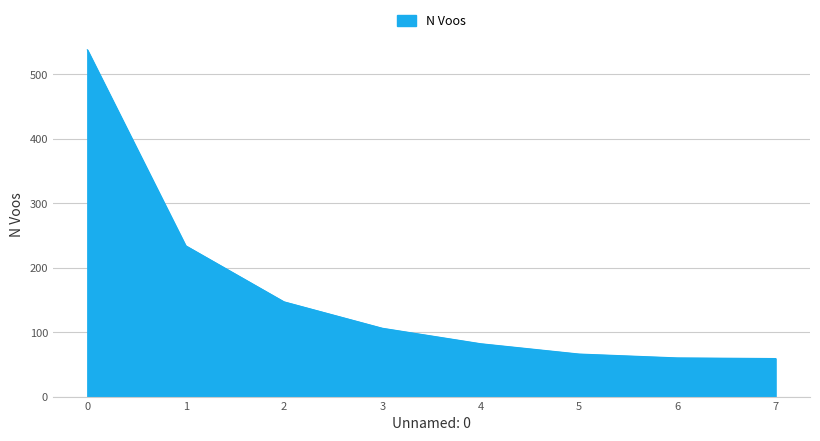

What is the difference between the values at 3 and 6?

46